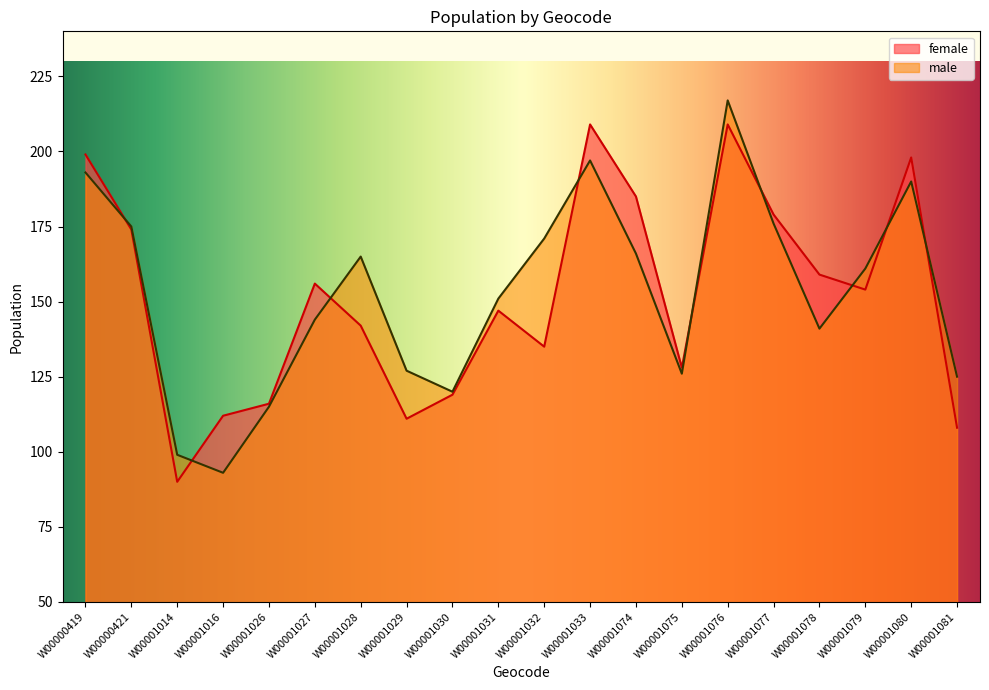

Between W00001029 and W00001077, which series saw the biggest shift?

female